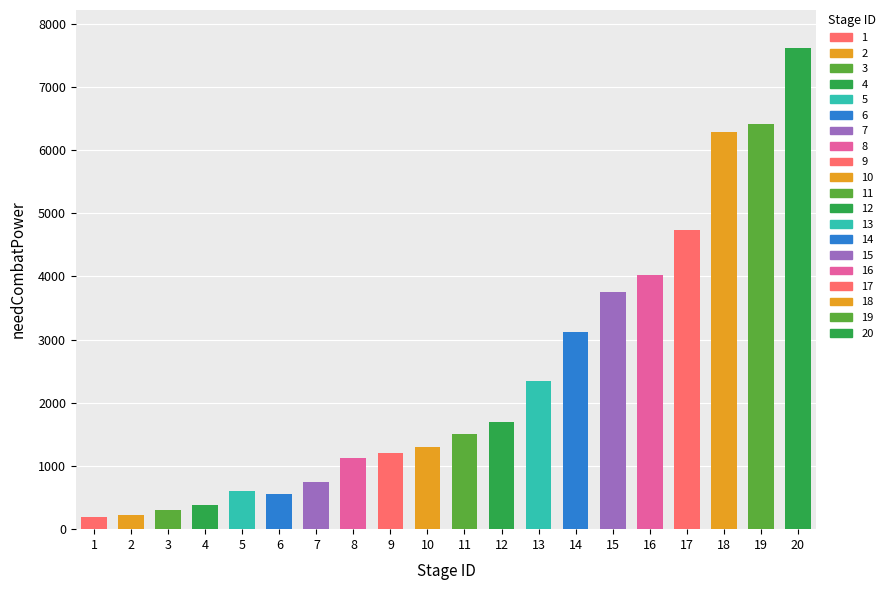

What is the minimum value shown in the chart?

200